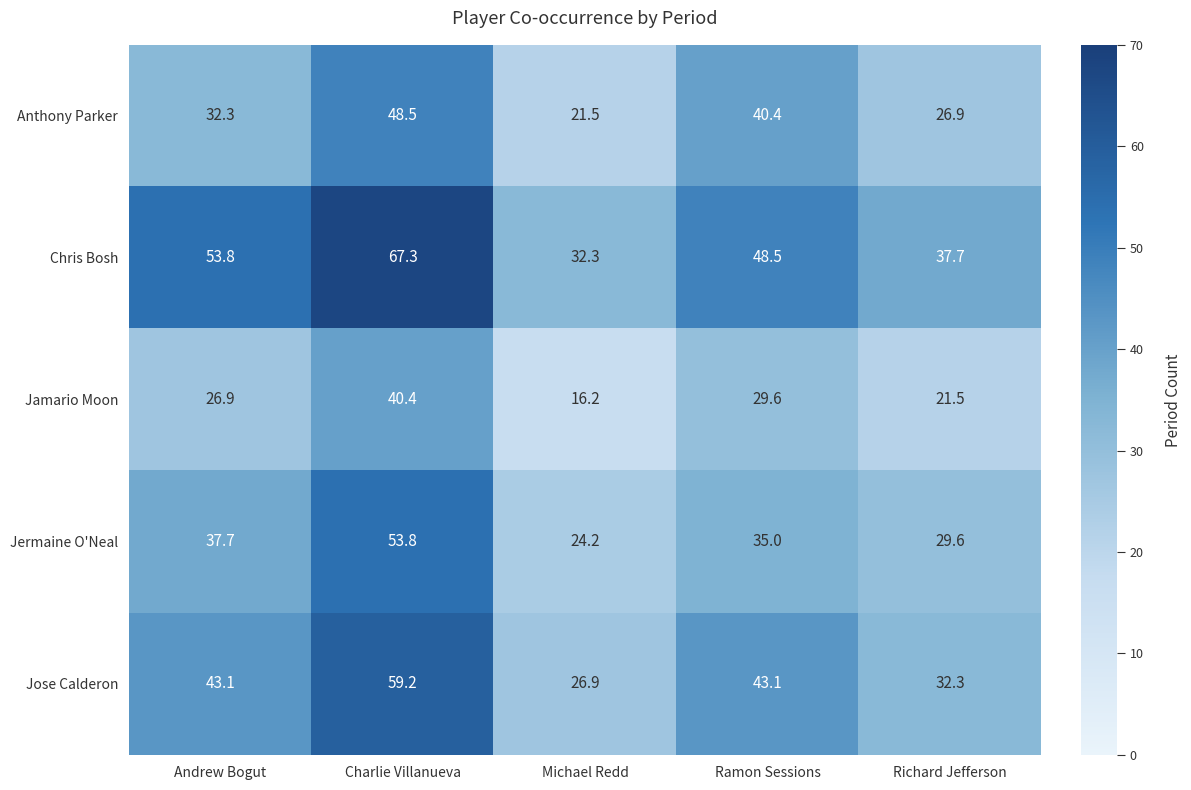

At which label is Jamario Moon closest to 28?

Andrew Bogut